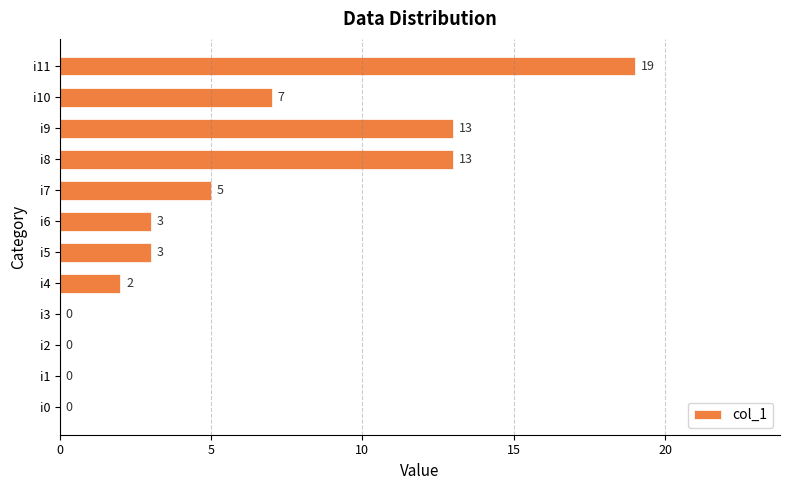

How many categories are shown in the chart?

12